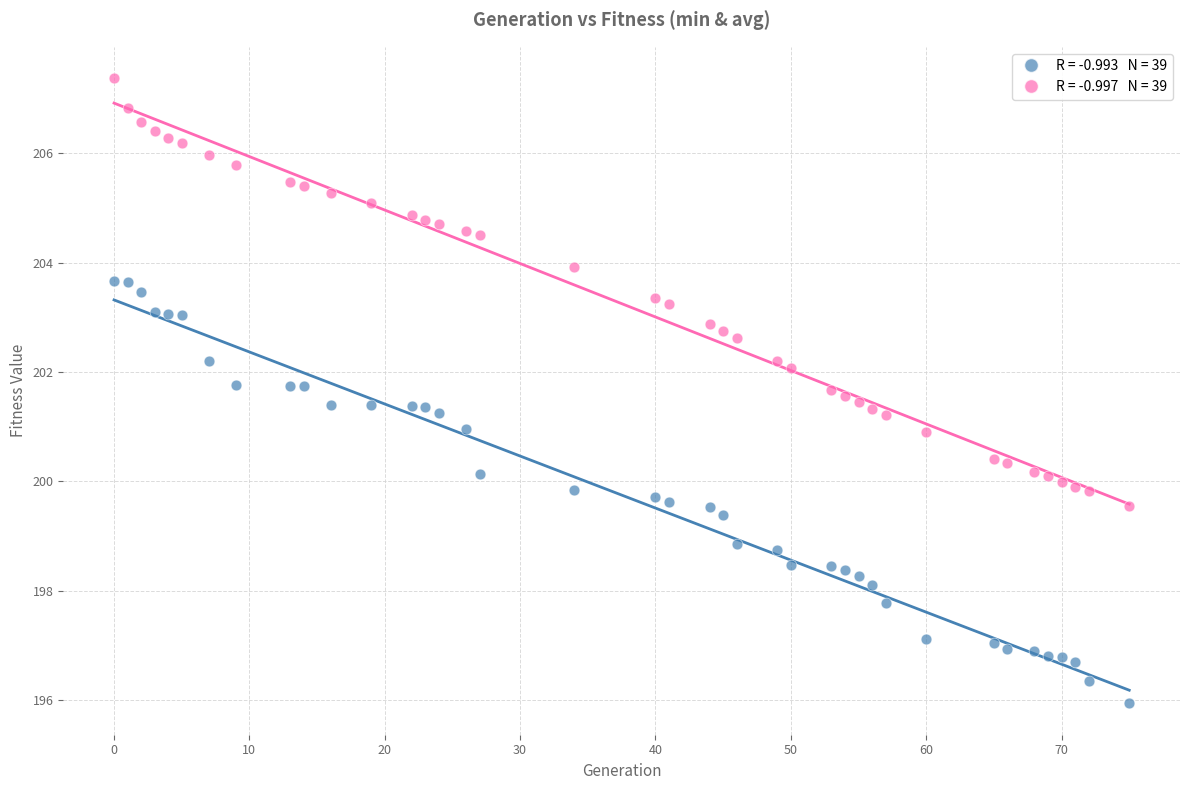

Across all data points, what is the range of X values (max minus min)?

75.0